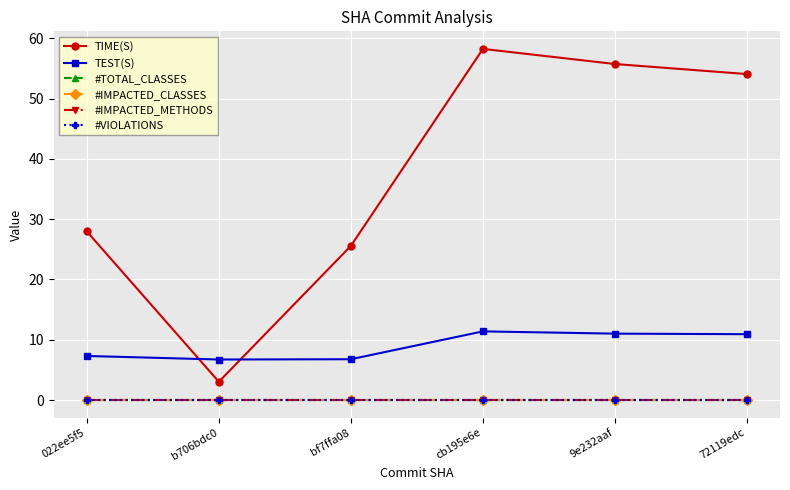

True or false: #VIOLATIONS and #IMPACTED_CLASSES cross at least once.

False